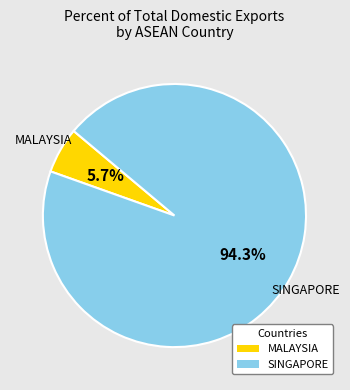

How many slices are in this pie chart?

2